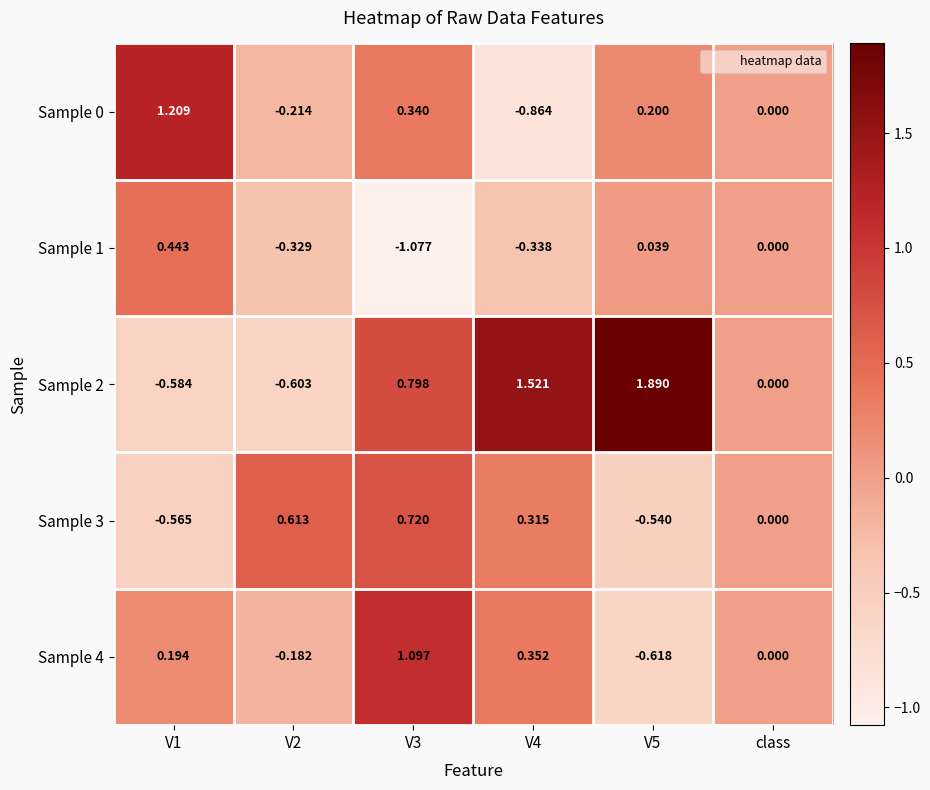

At which label is Sample 3 closest to 0?

class